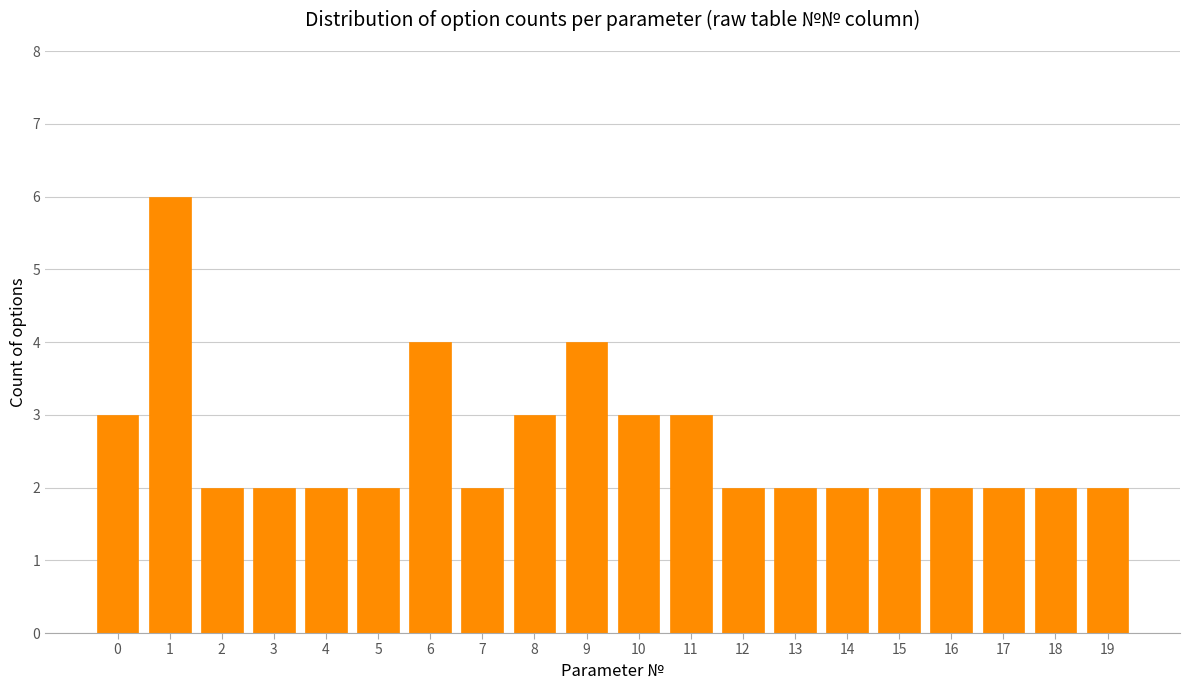

Reading left to right, list all the values displayed in this chart.

3	6	2	2	2	2	4	2	3	4	3	3	2	2	2	2	2	2	2	2